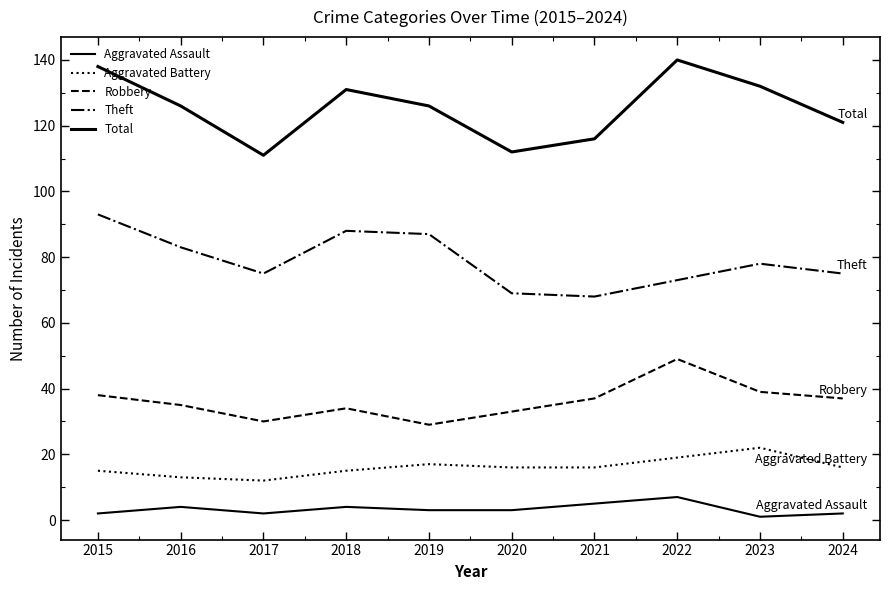

How many data points does each series have?

10